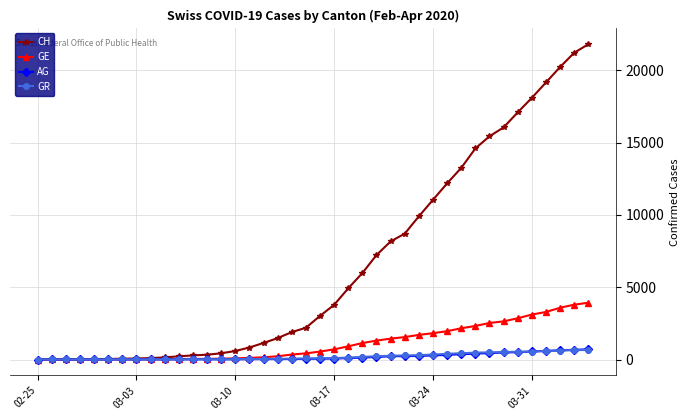

Which series has the largest range (max minus min)?

CH